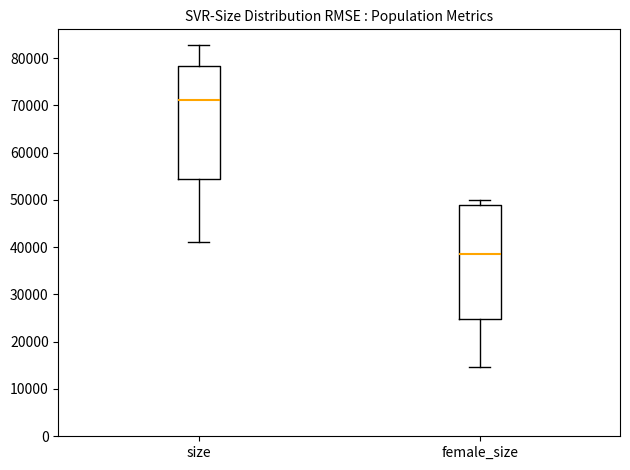

Reading left to right, read every box against the y-axis: the position of its median line, the range the box covers, and the ends of its whiskers. The values are not printed on the chart, so give them approximately, as read against the axis.

size: median 71000, box 54000 to 78000, whiskers 41000 to 83000
female_size: median 39000, box 25000 to 49000, whiskers 15000 to 50000